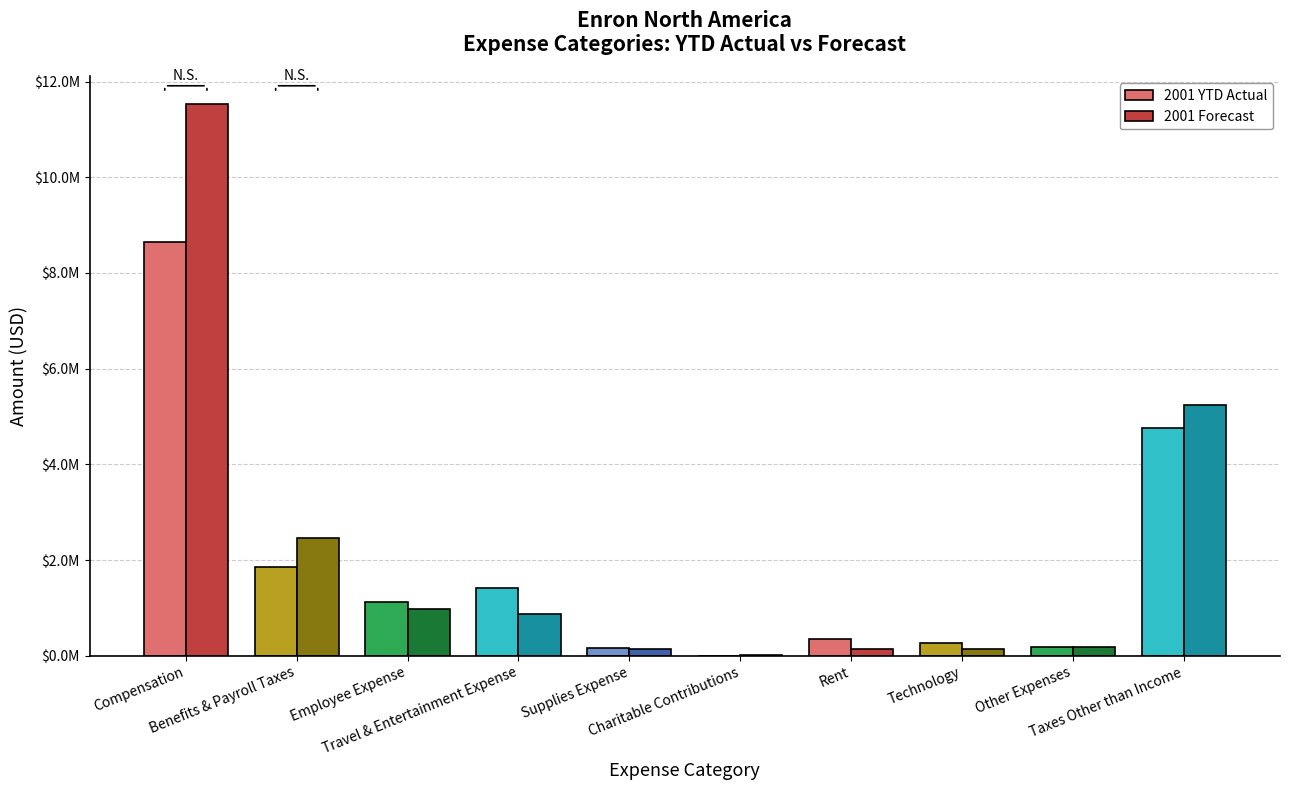

At which category is the sum across all series the highest?

Compensation